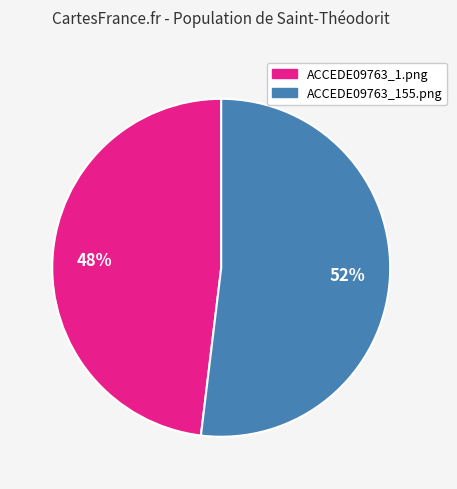

What is the majority slice?

ACCEDE09763_155.png